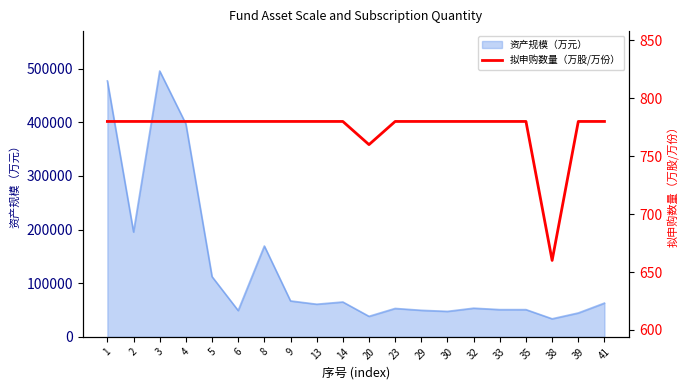

What is the maximum value shown in the chart?

780